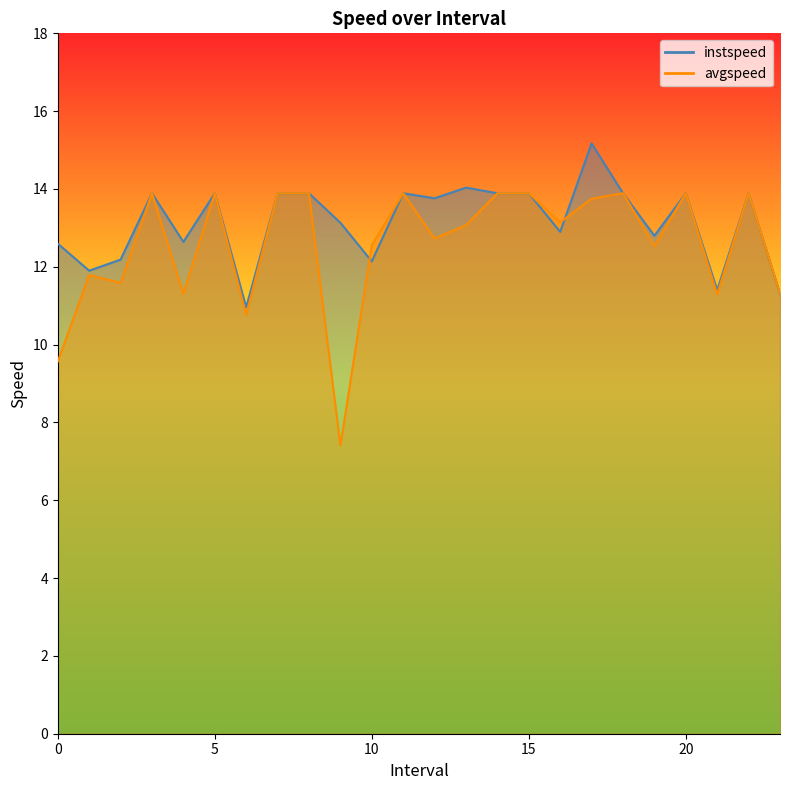

Does the chart have visible grid lines?

No